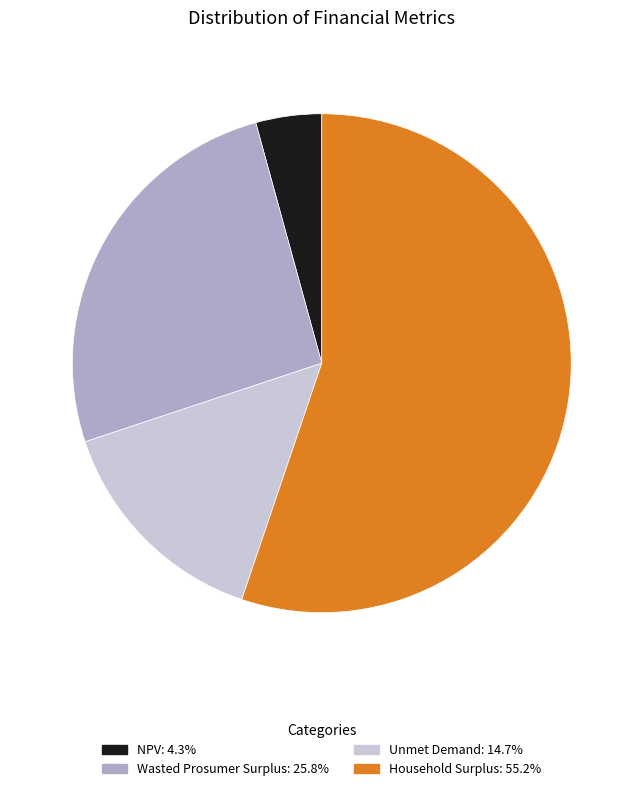

Rank the categories by value from lowest to highest.

NPV, Unmet Demand, Wasted Prosumer Surplus, Household Surplus